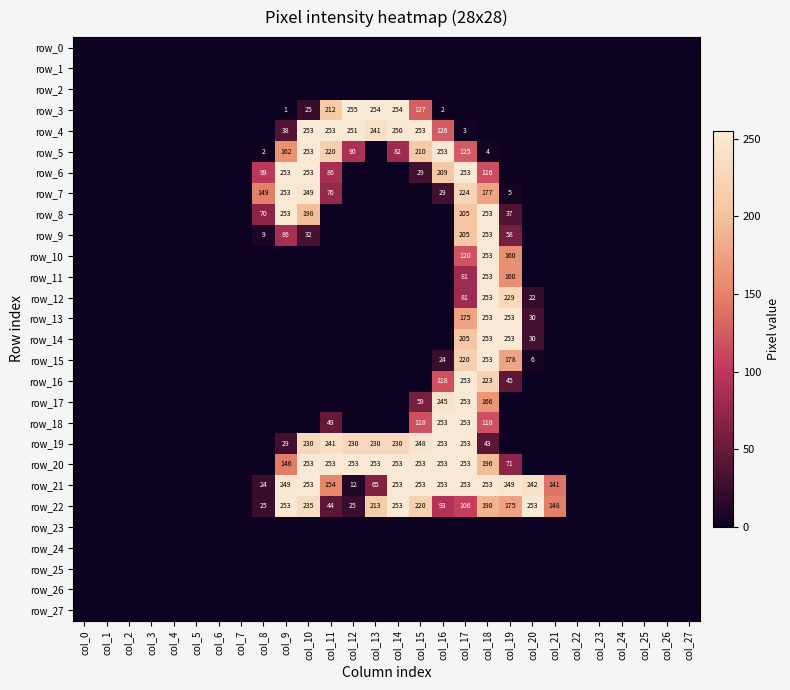

Count the number of categories in the chart.

28